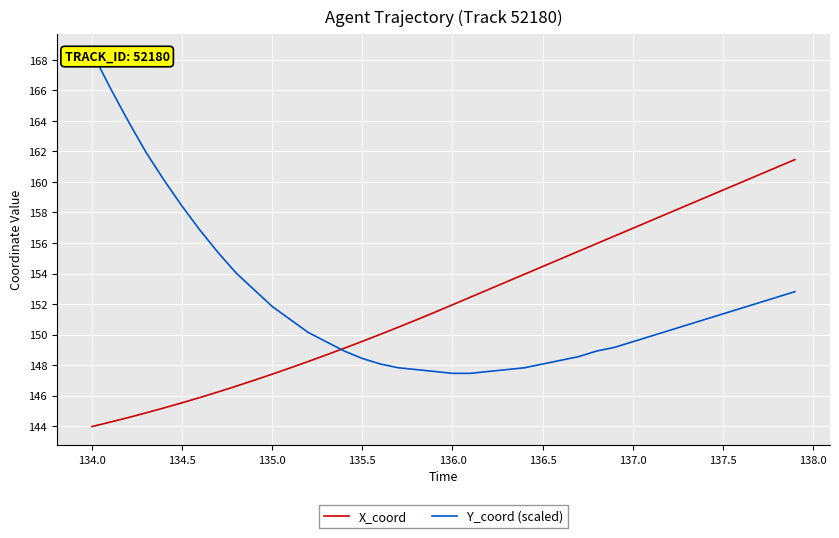

The X_coord series shows 41.0 at 136.5. True or false?

False